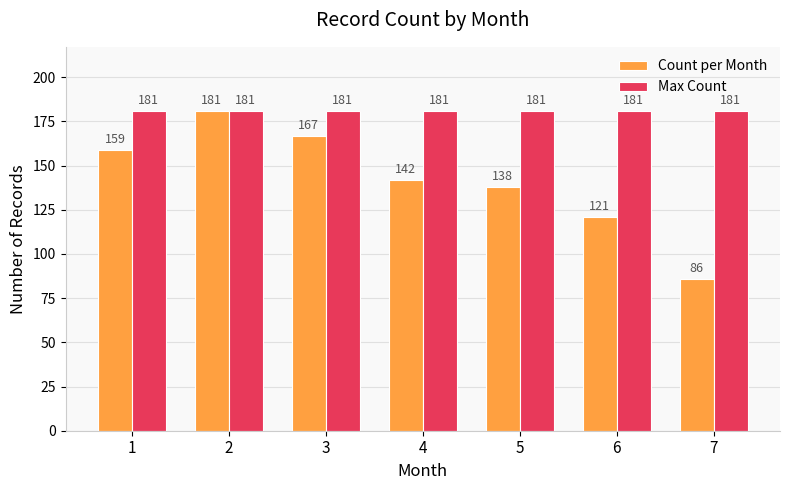

At which category is the sum across all series the highest?

2